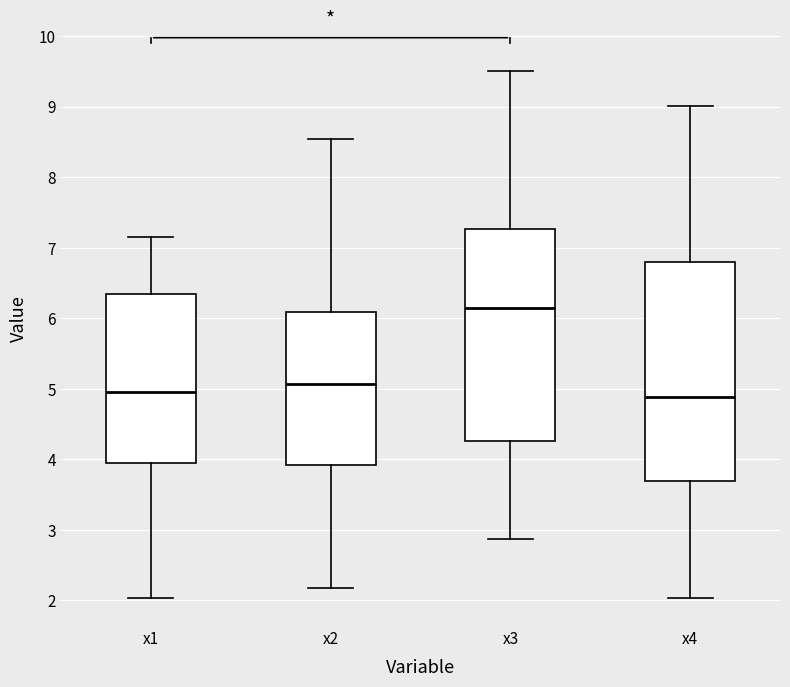

Where is the lower edge of the box for x4 on the y-axis? The values are not printed on the chart, so give them approximately, as read against the axis.

3.7